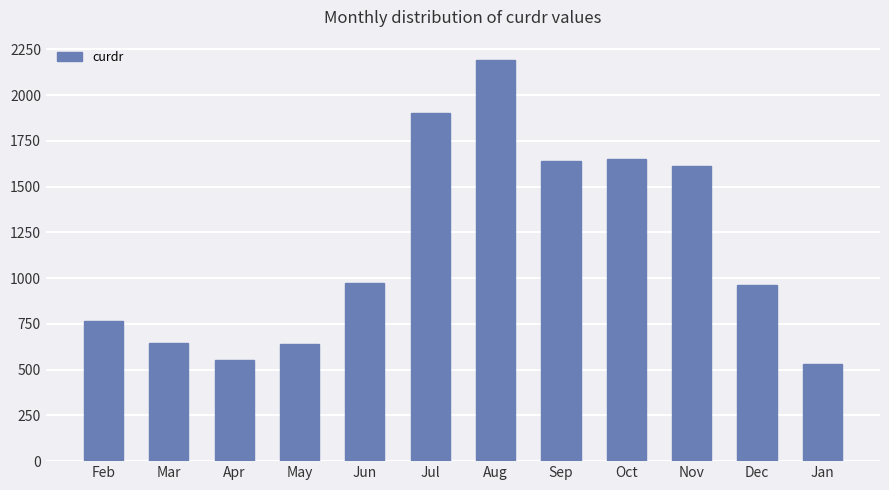

What is the change in value from Feb to Nov?

+847